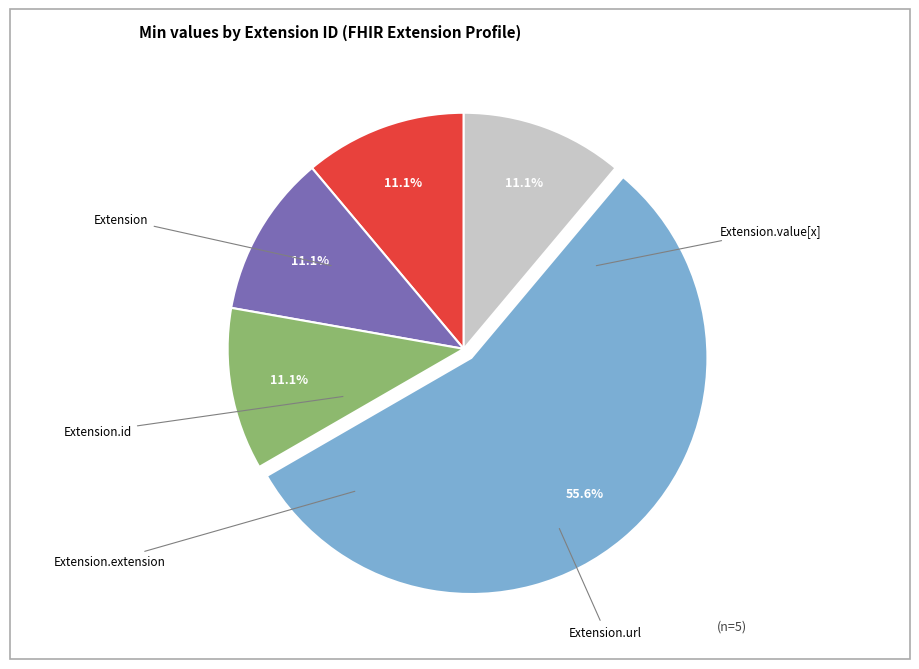

How many segments does this pie chart have?

5